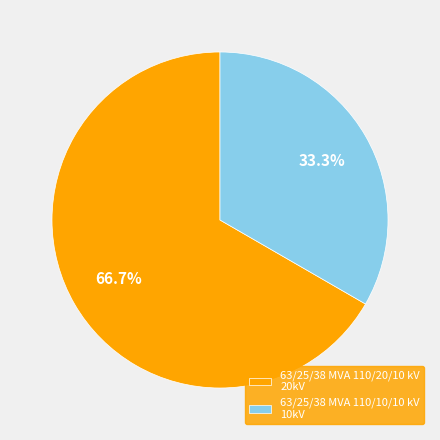

What is the ratio of the value at 63/25/38 MVA 110/20/10 kV to the value at 63/25/38 MVA 110/10/10 kV?

2.0